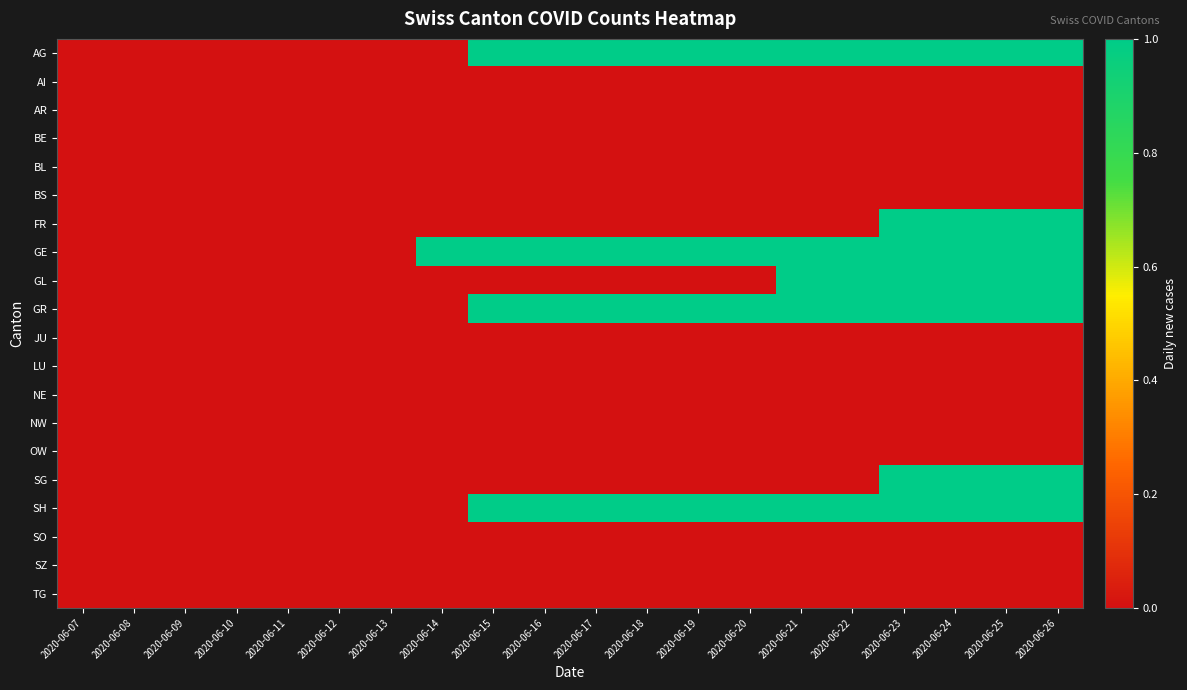

What is the maximum value shown in the chart?

1